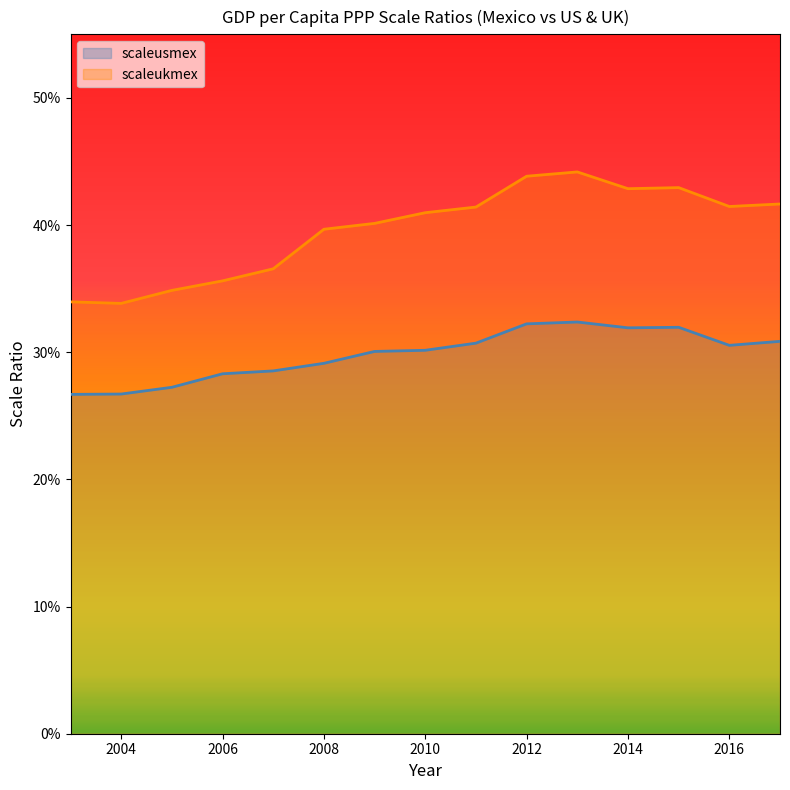

How many interior local peaks does the scaleukmex series have?

2